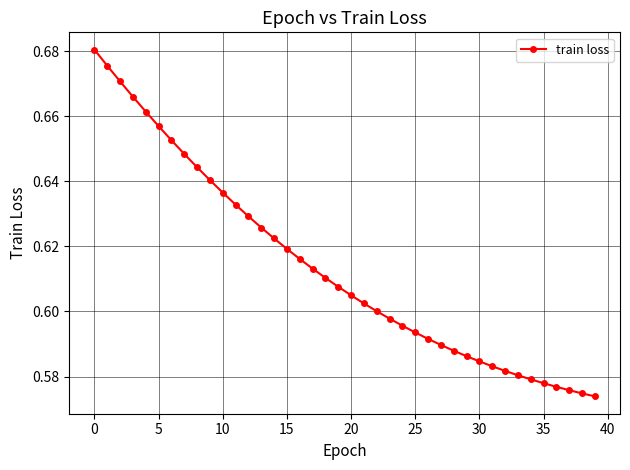

Is this an area chart (filled region under the line)?

No